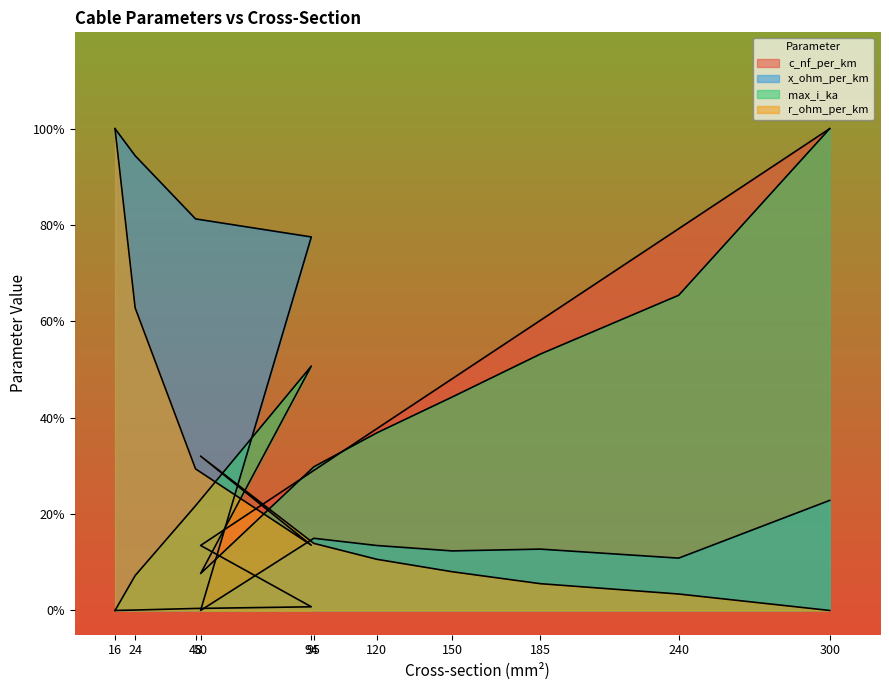

Which series has the largest range (max minus min)?

c_nf_per_km